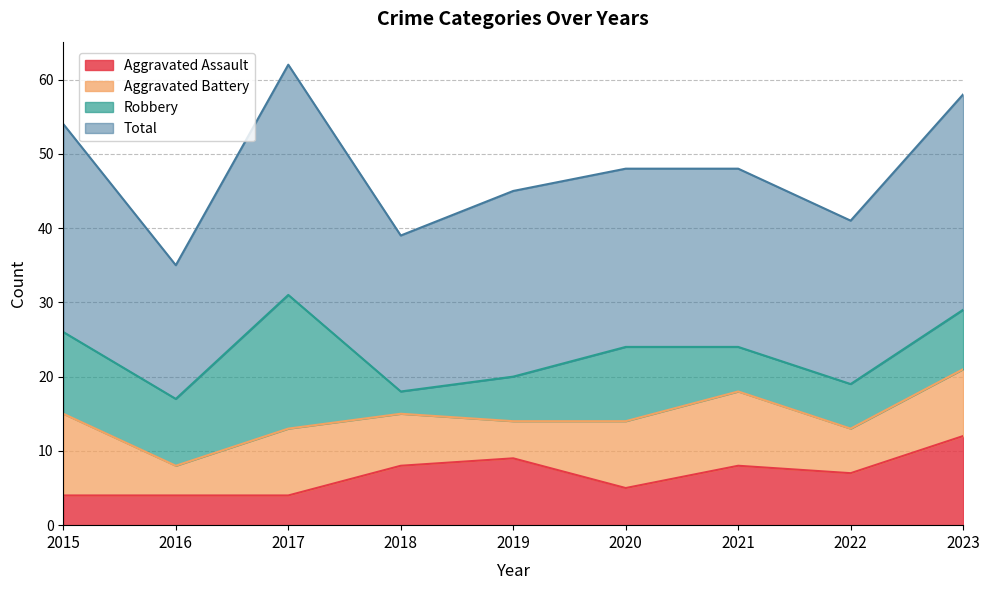

Rank the categories by Aggravated Assault value from highest to lowest.

2023, 2019, 2018, 2021, 2022, 2020, 2015, 2016, 2017